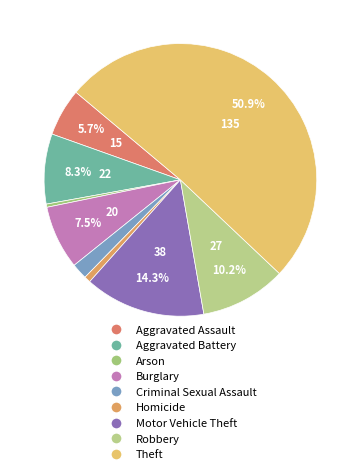

How many slices are in this pie chart?

9